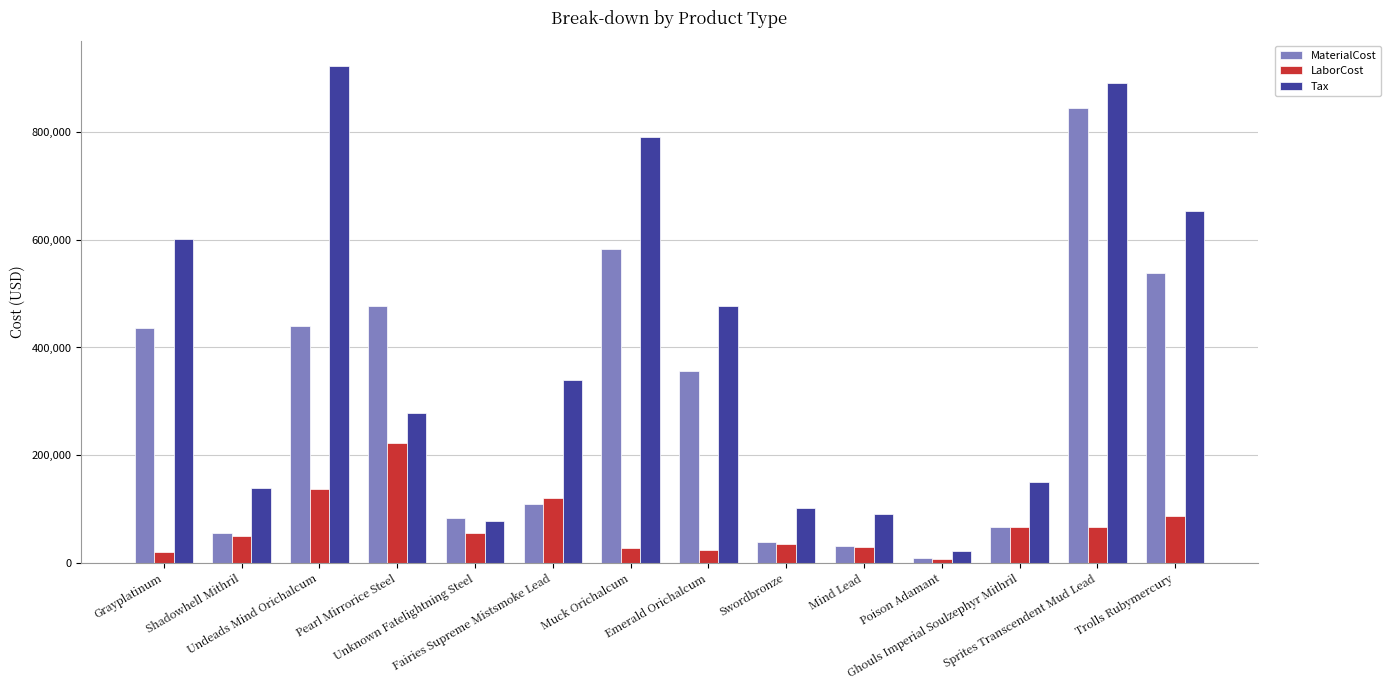

Which series has the widest spread of values?

Tax